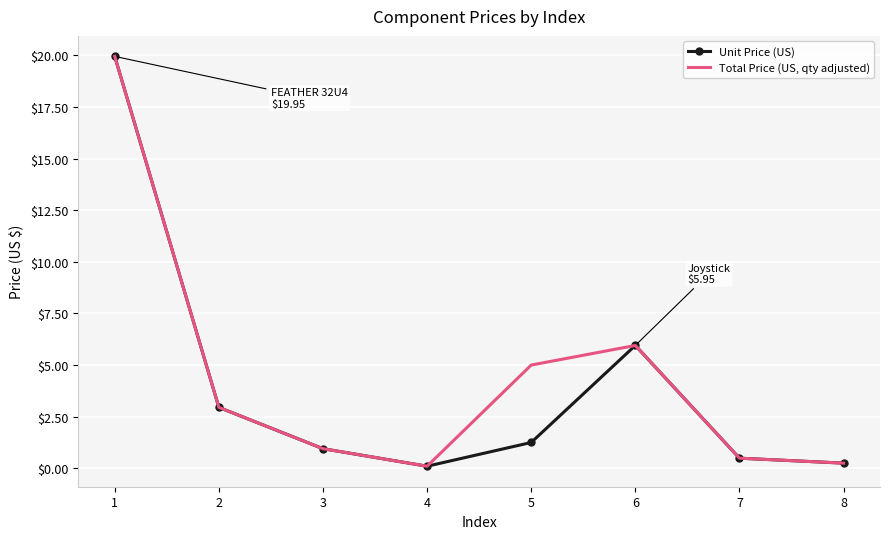

Rank the series by their average value, from highest to lowest.

Total Price (US, qty adjusted), Unit Price (US)